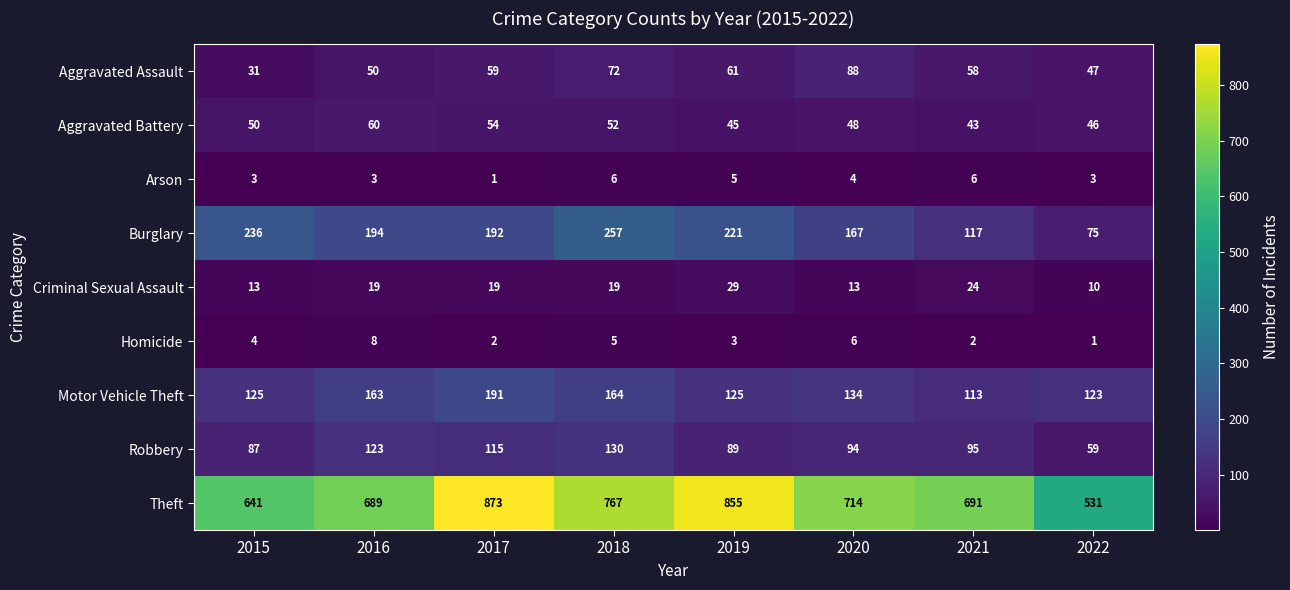

The Robbery series shows 123 at 2016. True or false?

True